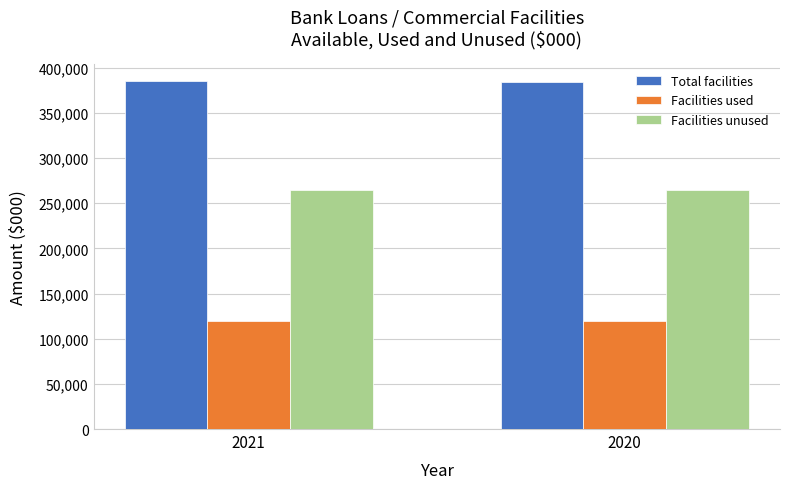

What is the minimum value shown in the chart?

120000